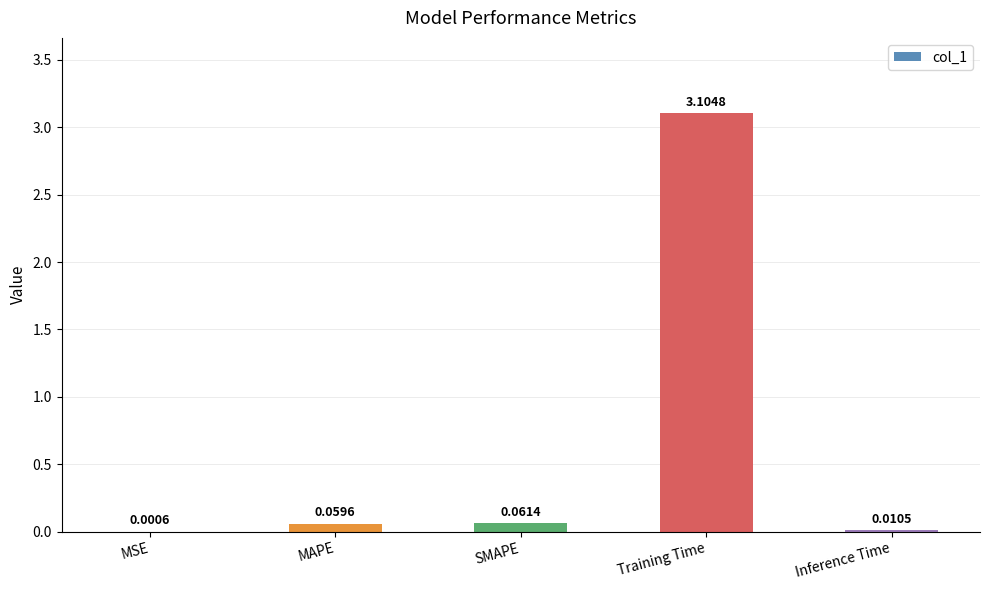

Which category has the highest value across all series?

Training Time